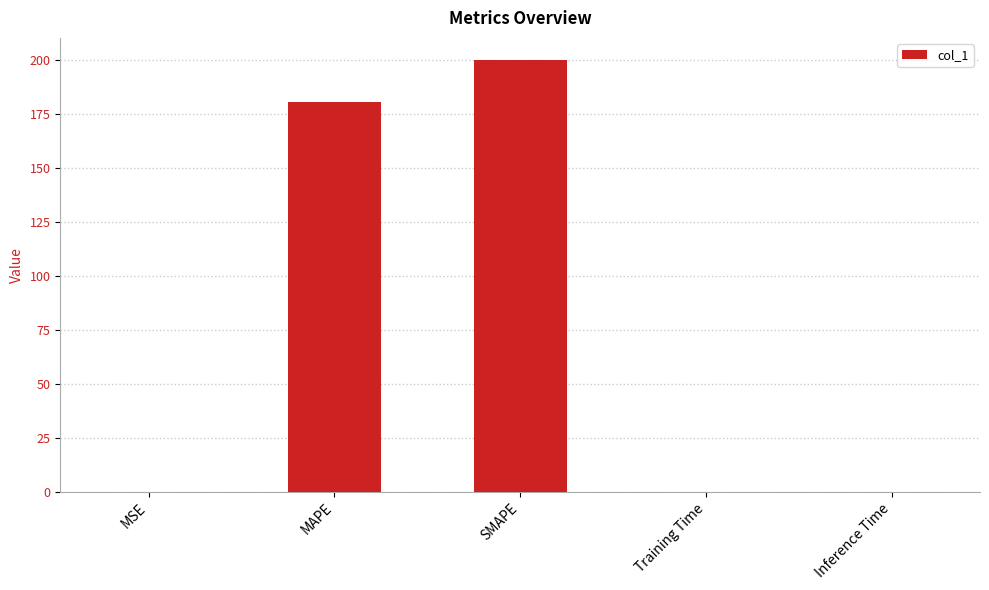

Is it true that the value at MAPE is 247.9?

False